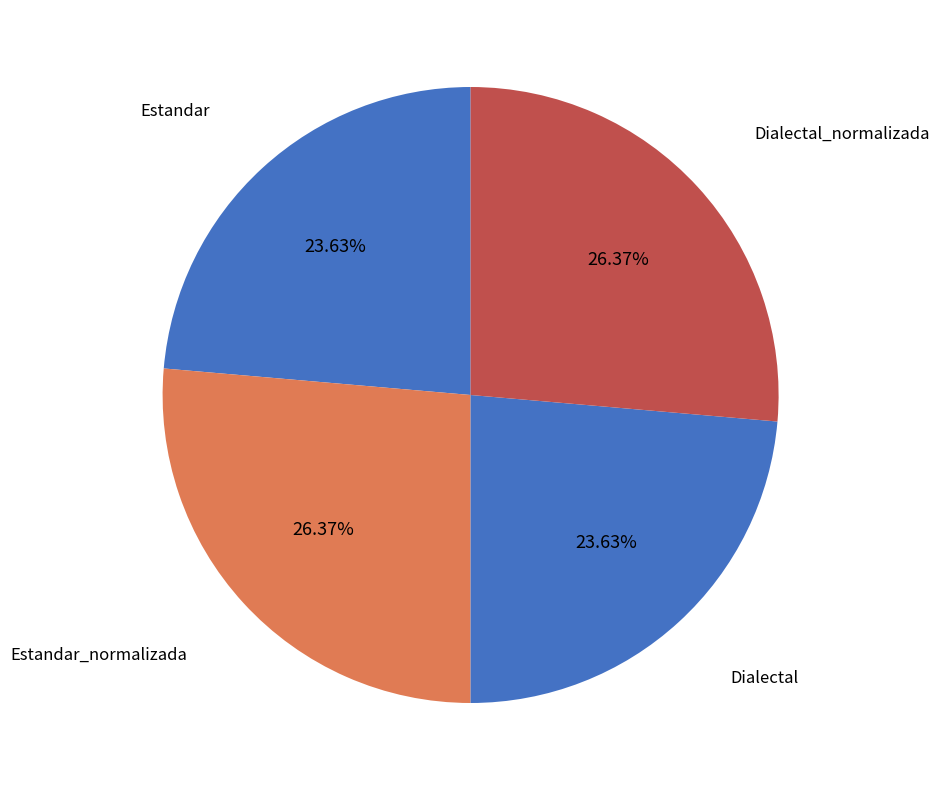

Does Dialectal_normalizada represent more than half of the total?

No